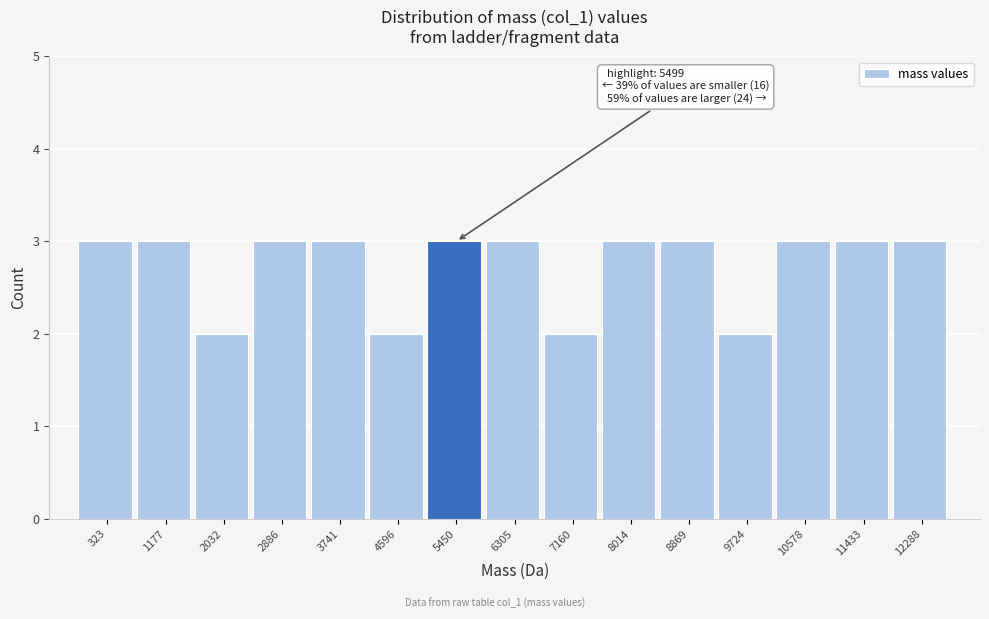

Reading left to right, list all the values displayed in this chart.

323=3	1177=3	2032=2	2886=3	3741=3	4596=2	5450=3	6305=3	7160=2	8014=3	8869=3	9724=2	10578=3	11433=3	12288=3